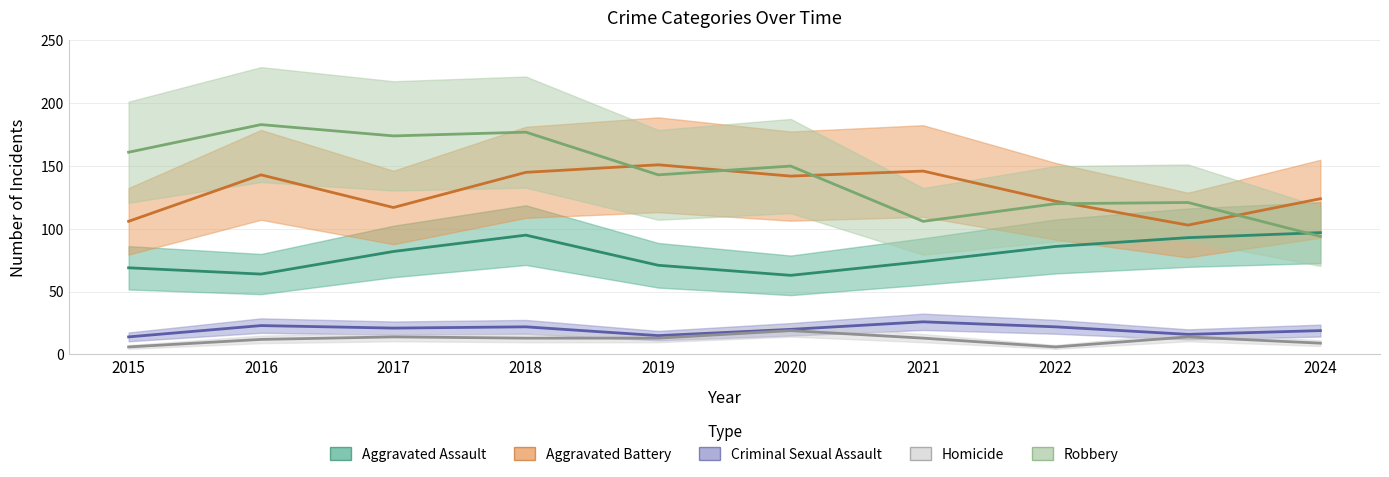

True or false: Aggravated Battery and Criminal Sexual Assault cross at least once.

False